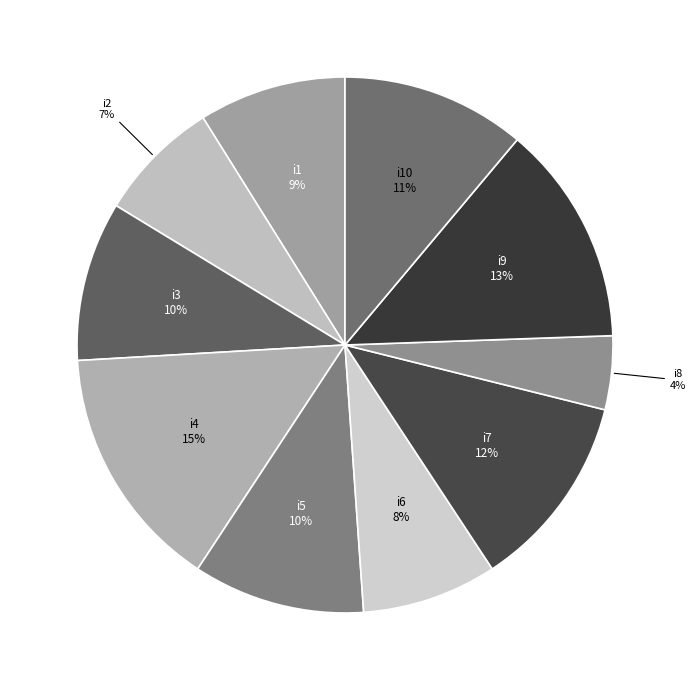

Do i9 and i2 together represent more than half of the pie?

No